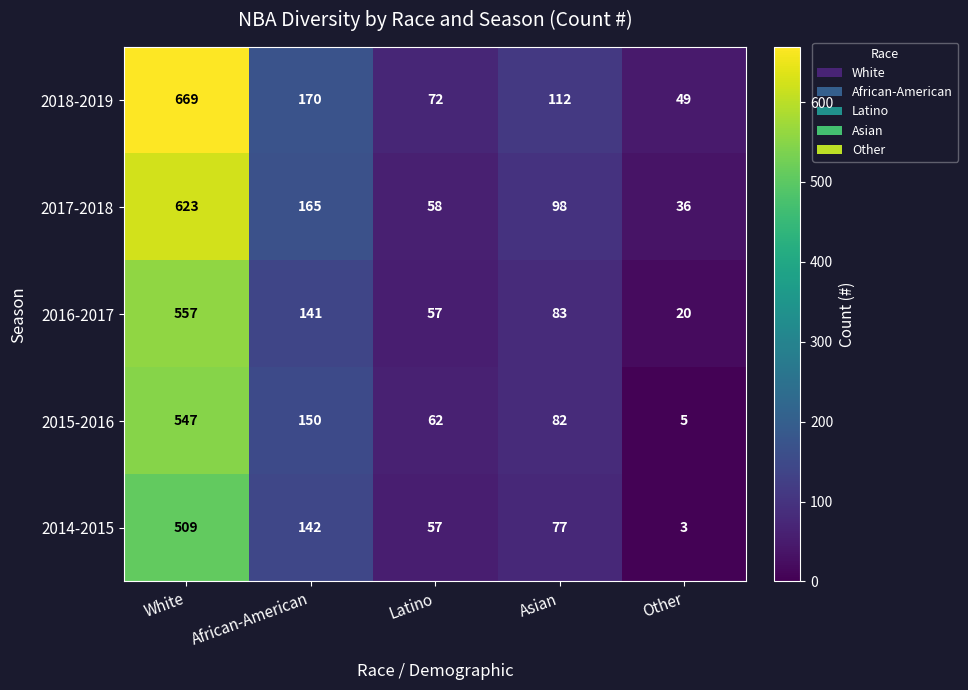

Where does the 2016-2017 series first go above 83?

White